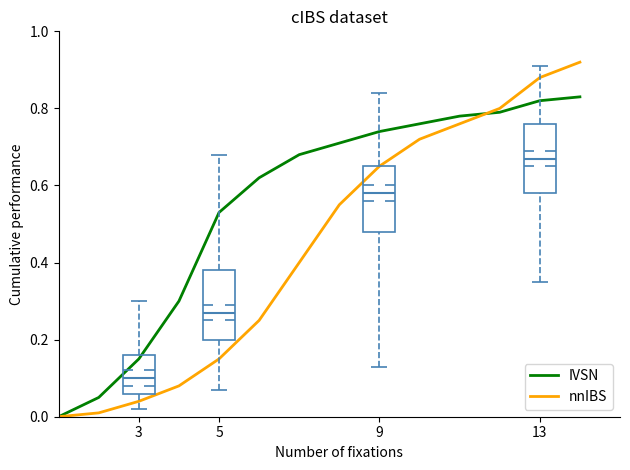

True or false: nnIBS has more than 0 points higher than both neighbors.

False